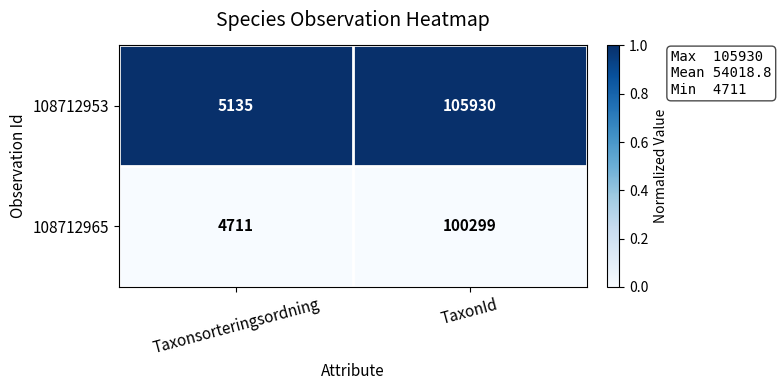

Which label corresponds to the largest value in the chart?

TaxonId